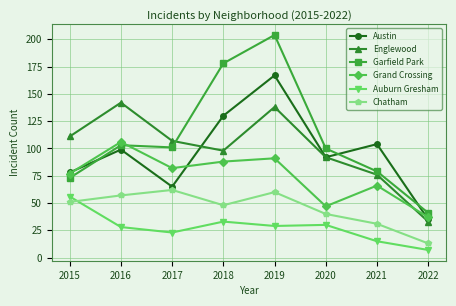

What is the value of the Grand Crossing point at the 7th from the left?

66